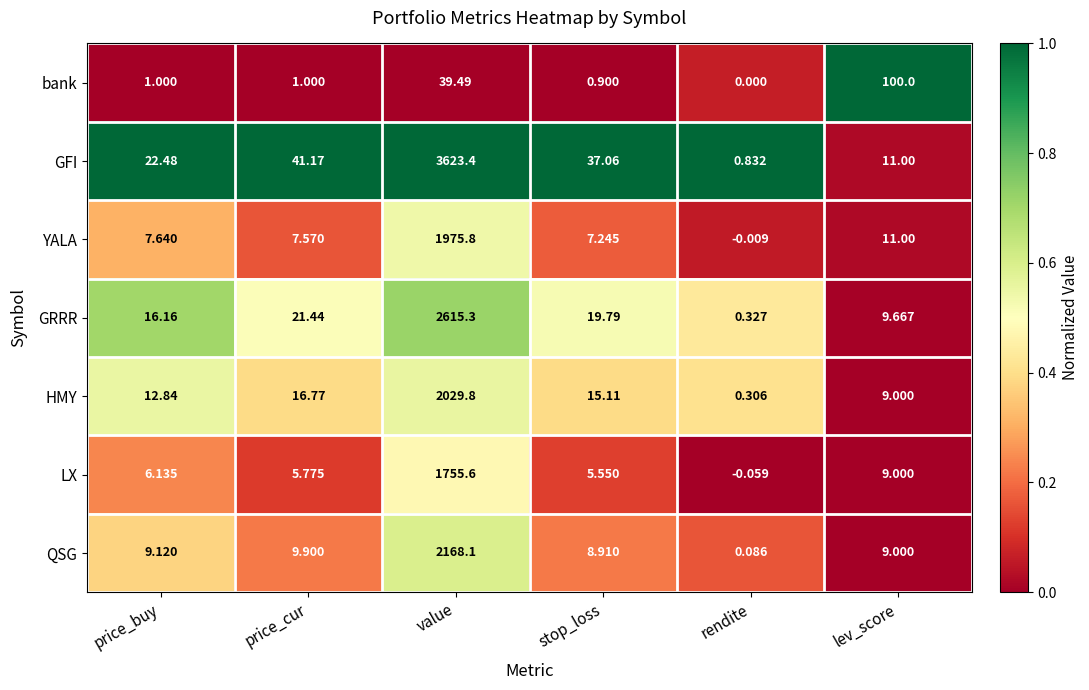

Between price_cur and lev_score, which series saw the biggest shift?

bank